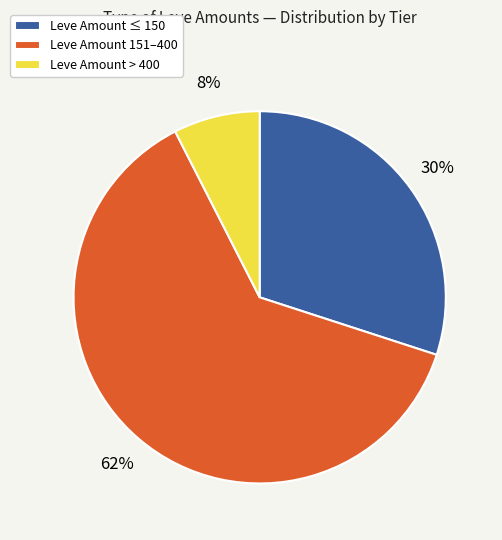

Between Leve Amount 151–400 and Leve Amount ≤ 150, which is larger?

Leve Amount 151–400